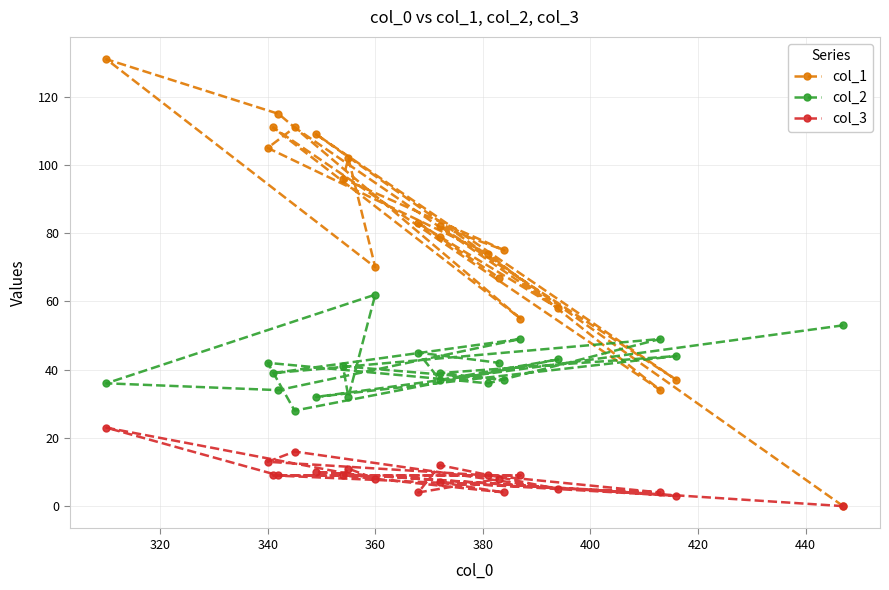

What is the maximum value shown in the chart?

131